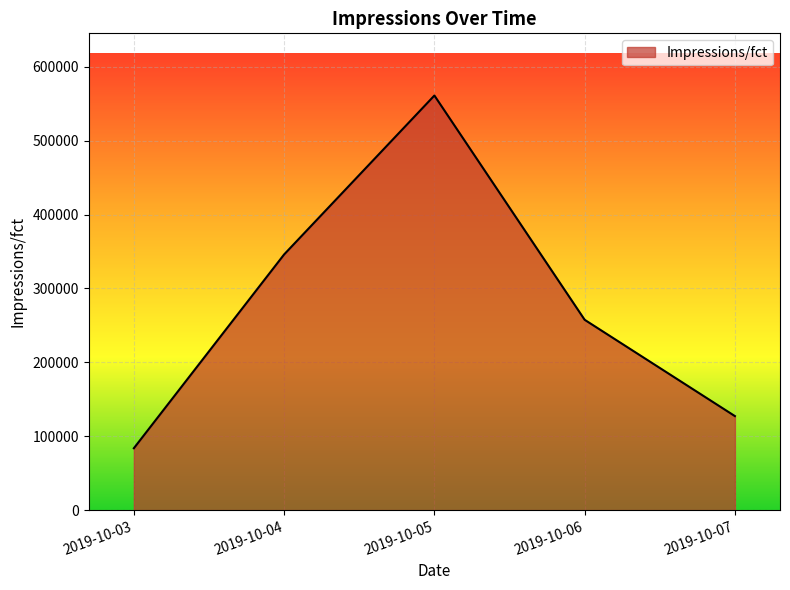

What is the difference between the maximum and minimum values?

477330